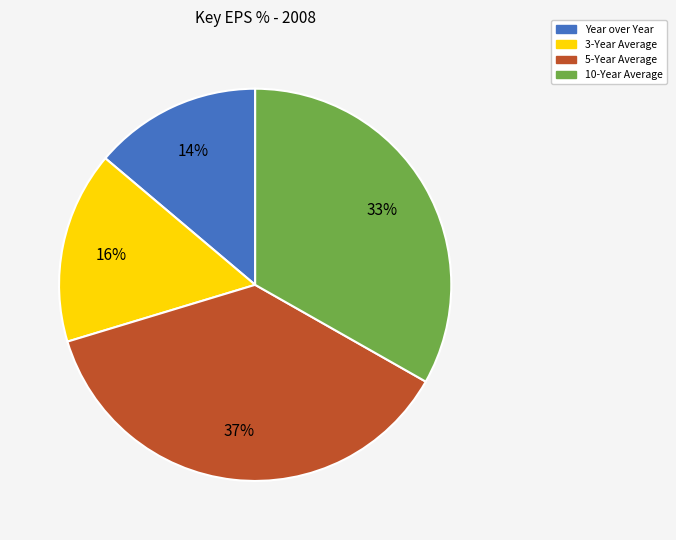

Is 10-Year Average the majority of the pie?

No